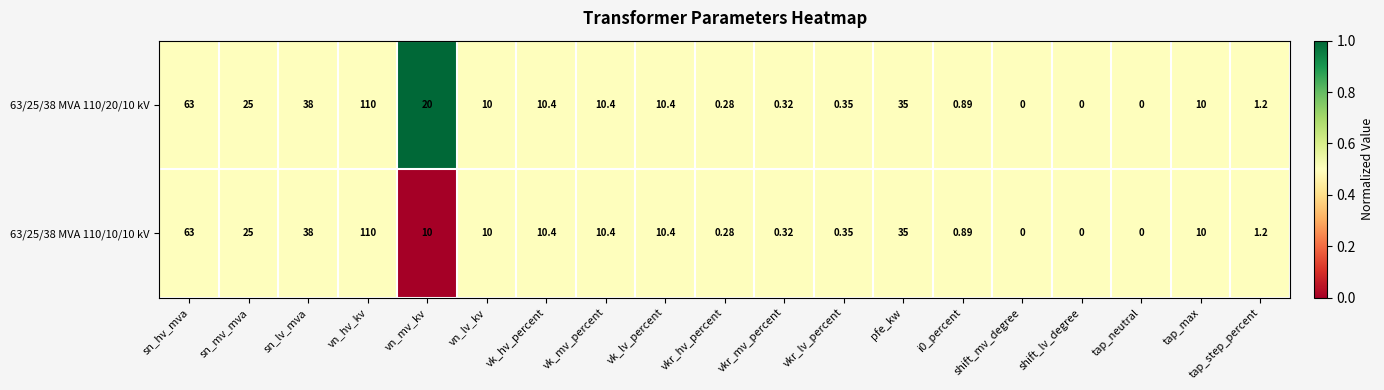

At which category does the chart reach its peak across all series?

vn_hv_kv